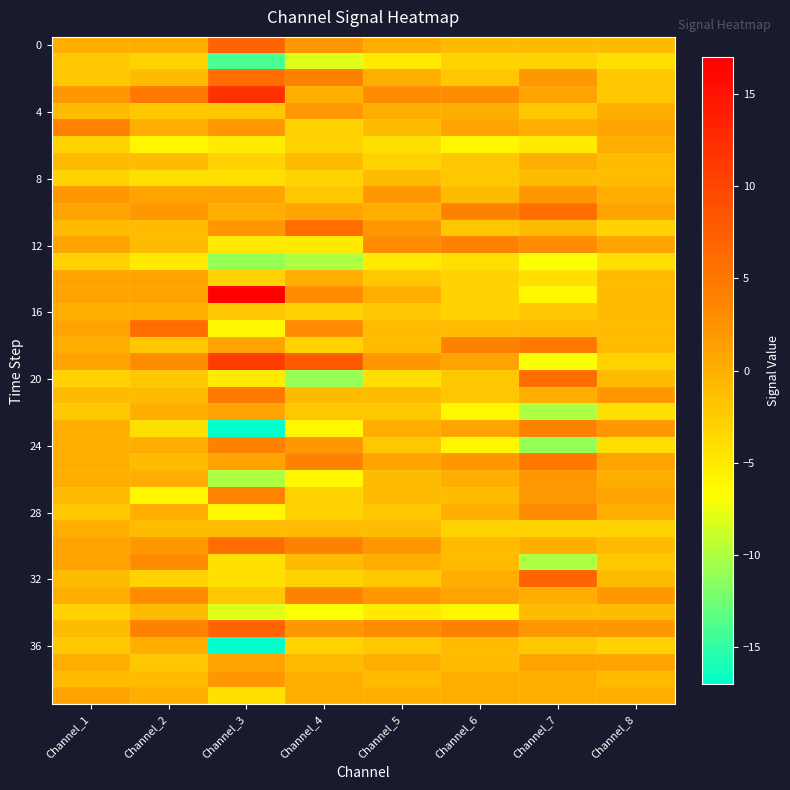

What is the total value across all series at Channel_8?

-33